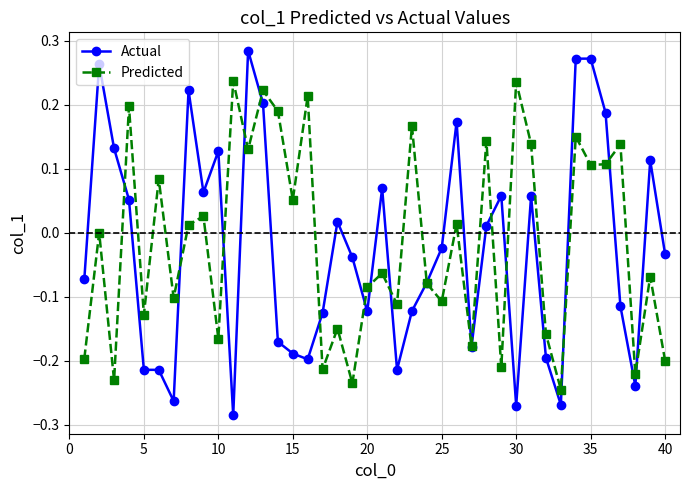

Which series has the widest spread of values?

Actual